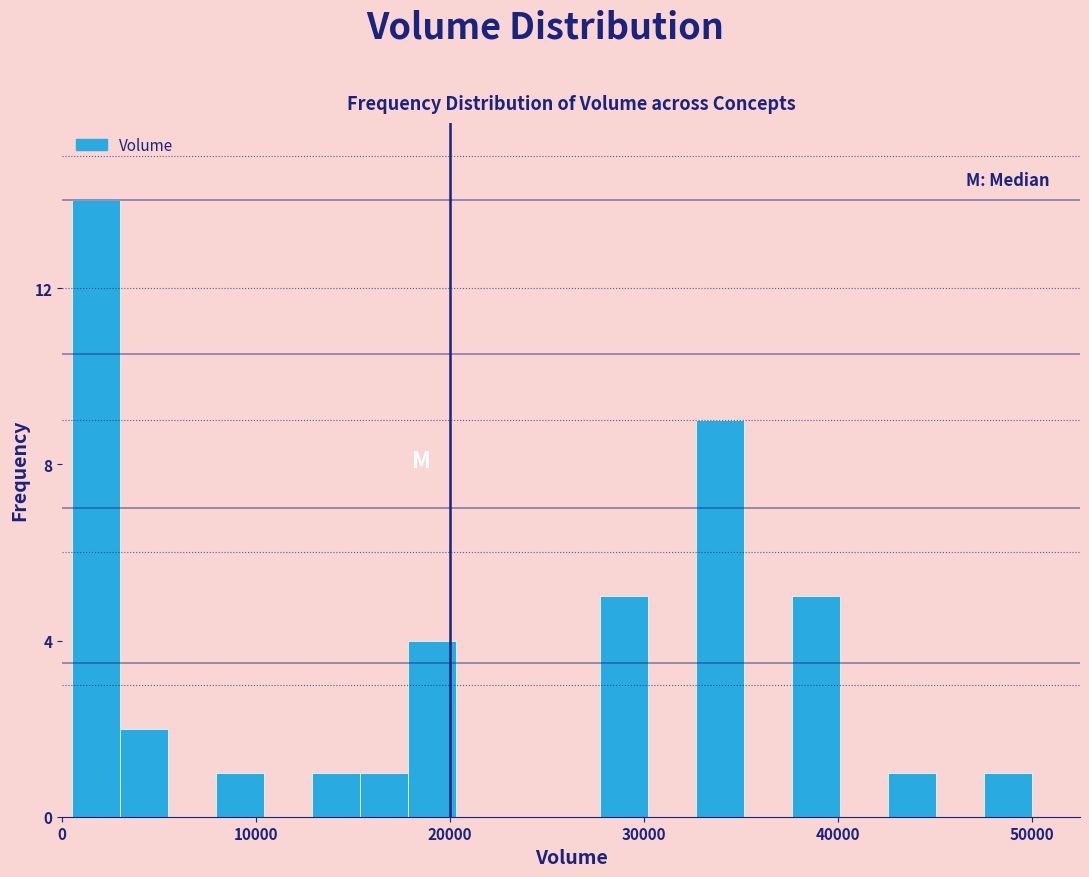

Read against the x-axis, roughly where is the centre of the tallest bar?

2000